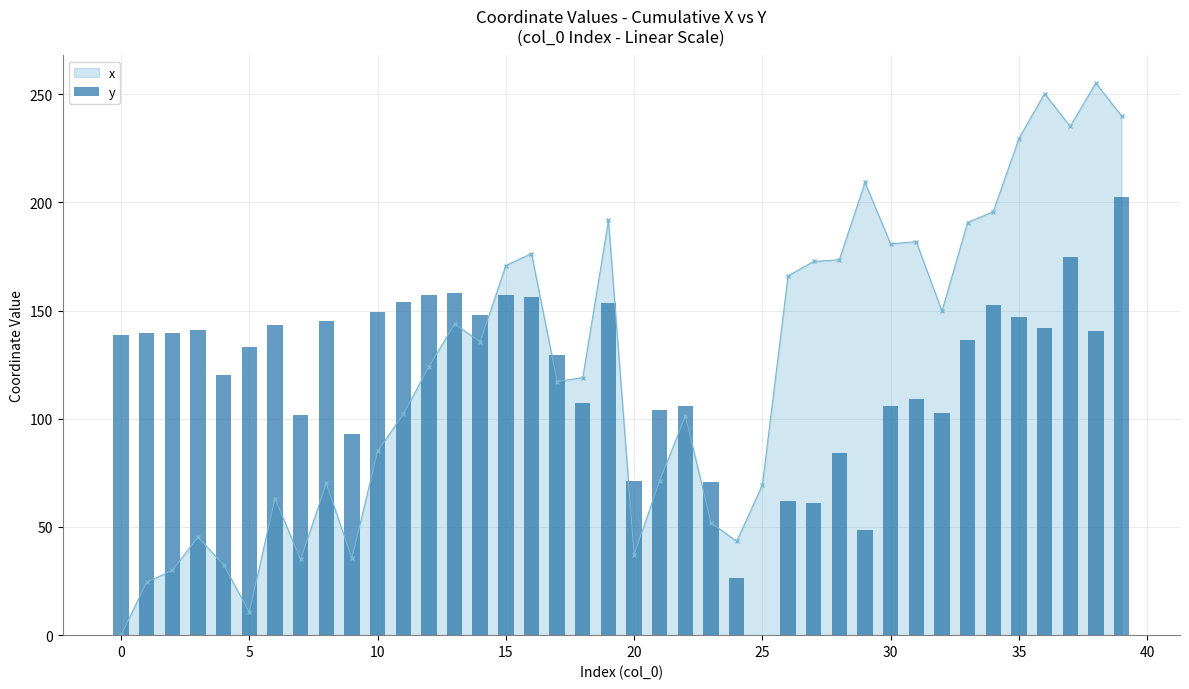

True or false: x has more than 1 points higher than both neighbors.

True